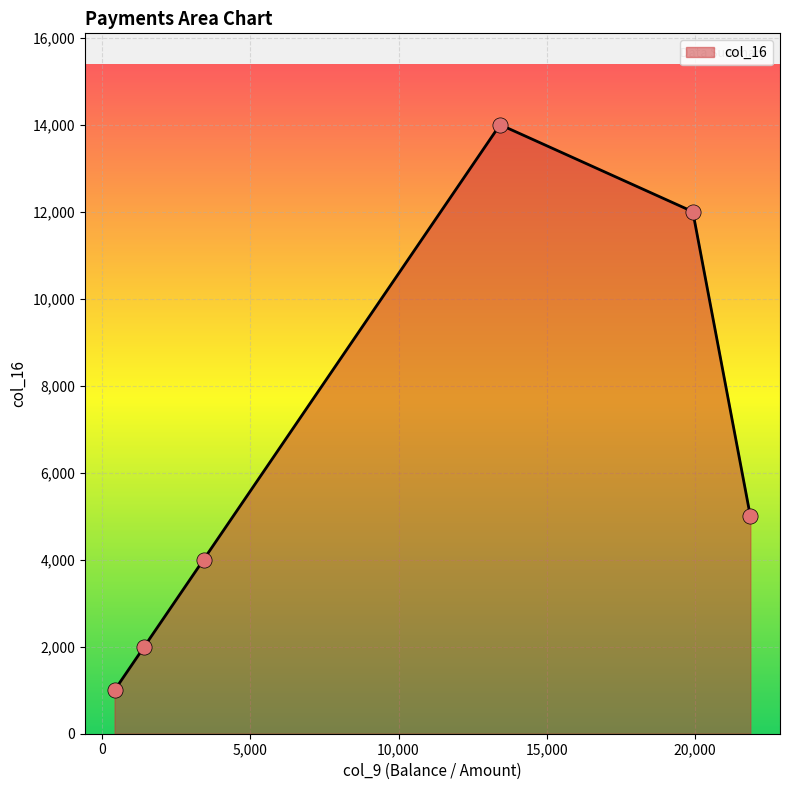

What is the sum of all values?

38000